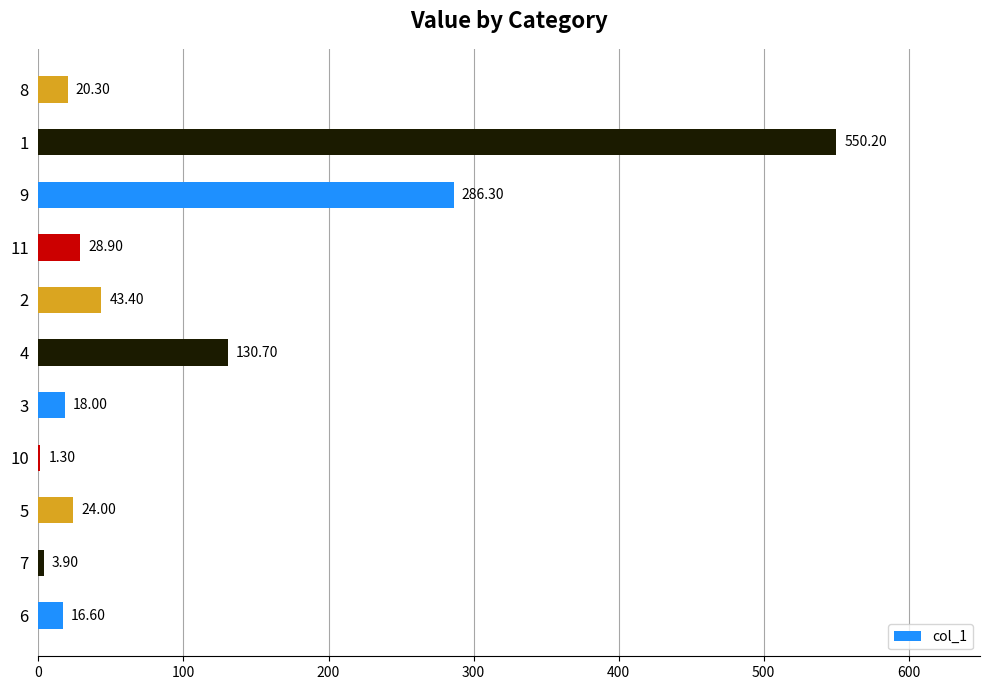

Are the bars grouped side by side (vs. stacked)?

No